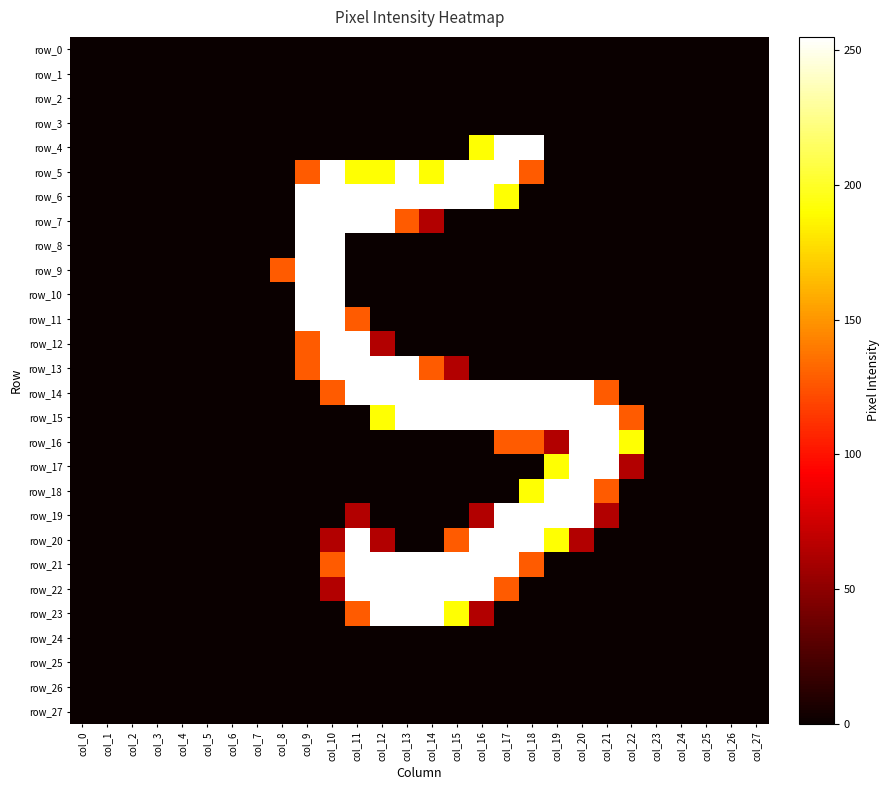

True or false: row_19 has a value of -169 at col_23.

False